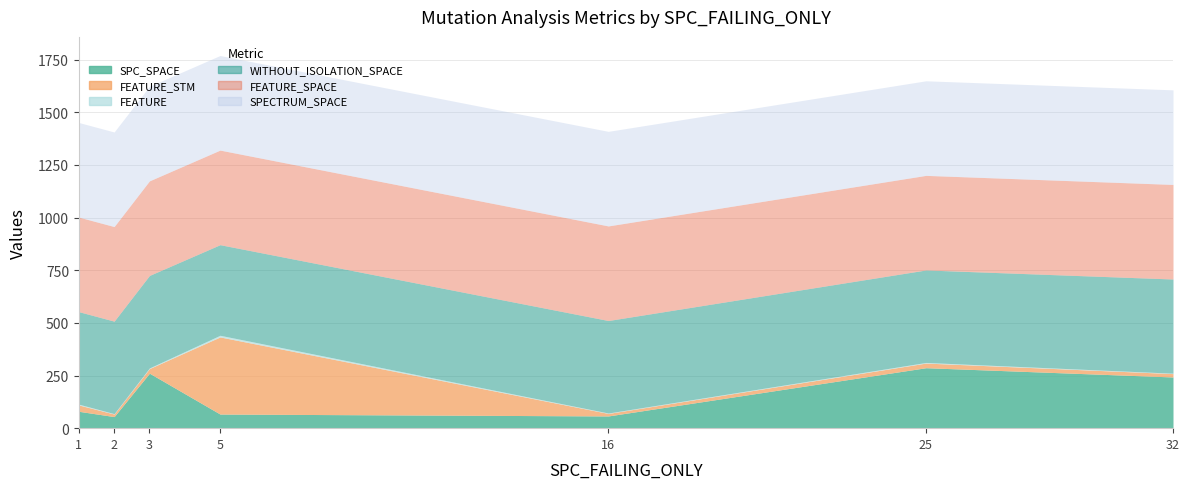

True or false: SPECTRUM_SPACE and FEATURE cross at least once.

False